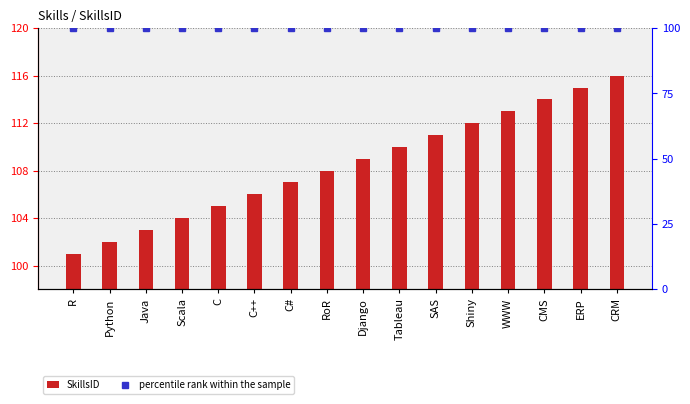

Is the value of percentile rank within the sample at Java greater than the value of SkillsID at Scala?

No